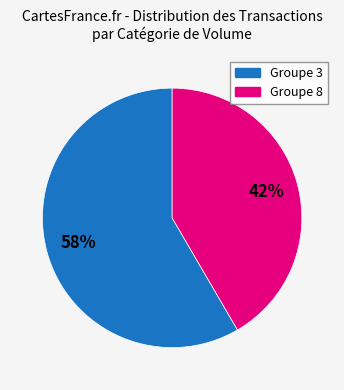

To the nearest percent, what is the average slice percentage?

50%